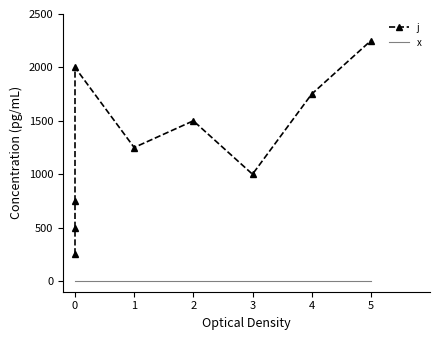

What is the lowest value of the j series?

250.0